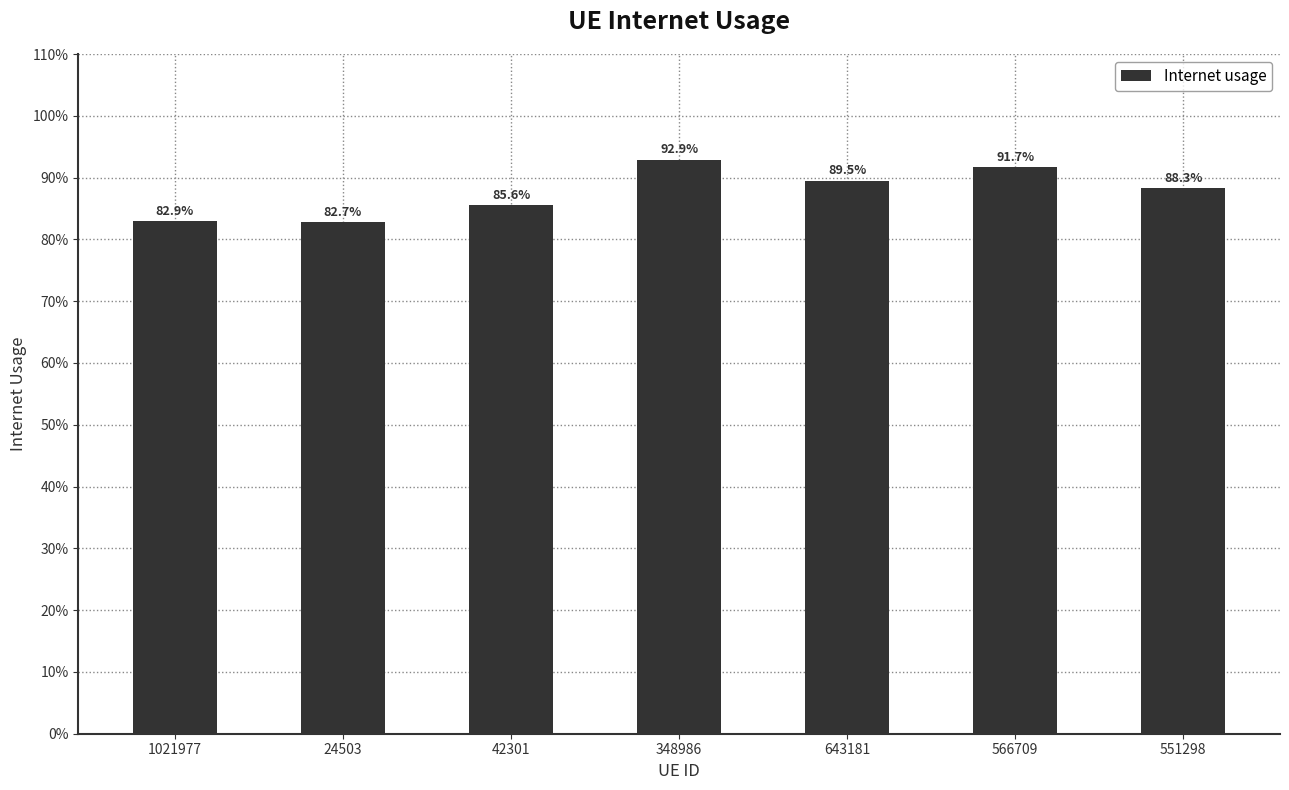

List the labels in order of value, largest first.

348986, 566709, 643181, 551298, 42301, 1021977, 24503